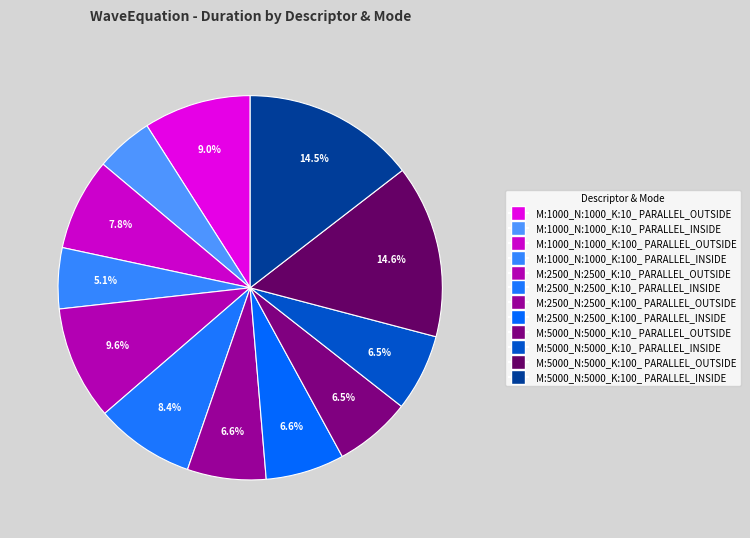

Is it true that M:1000_N:1000_K:100_ PARALLEL_INSIDE is 1% of the pie?

False